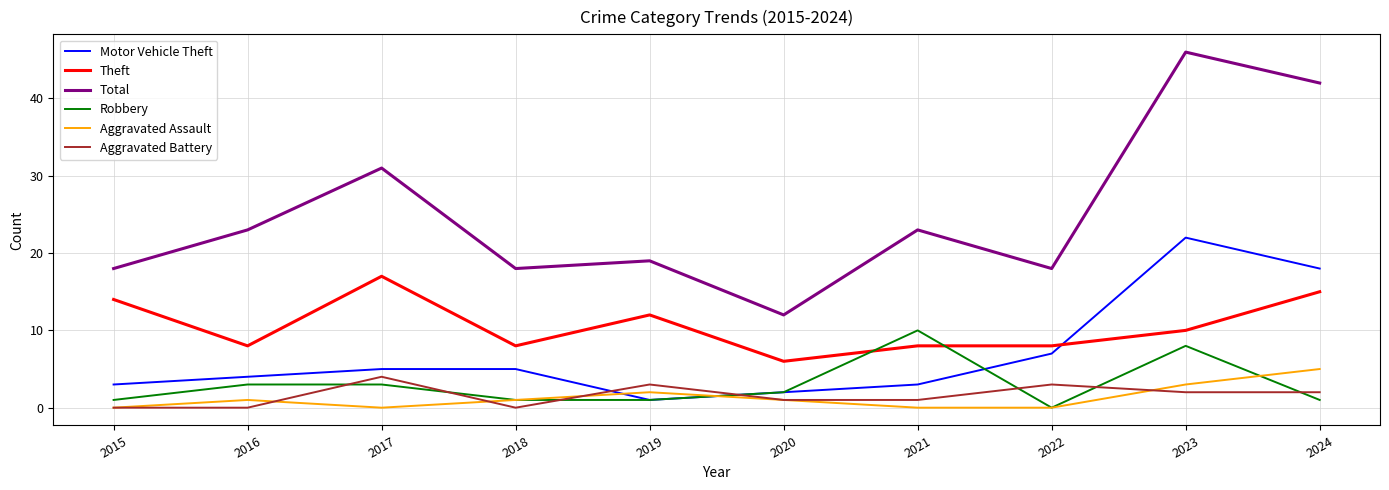

What is the difference between the highest and lowest values at 2022?

18